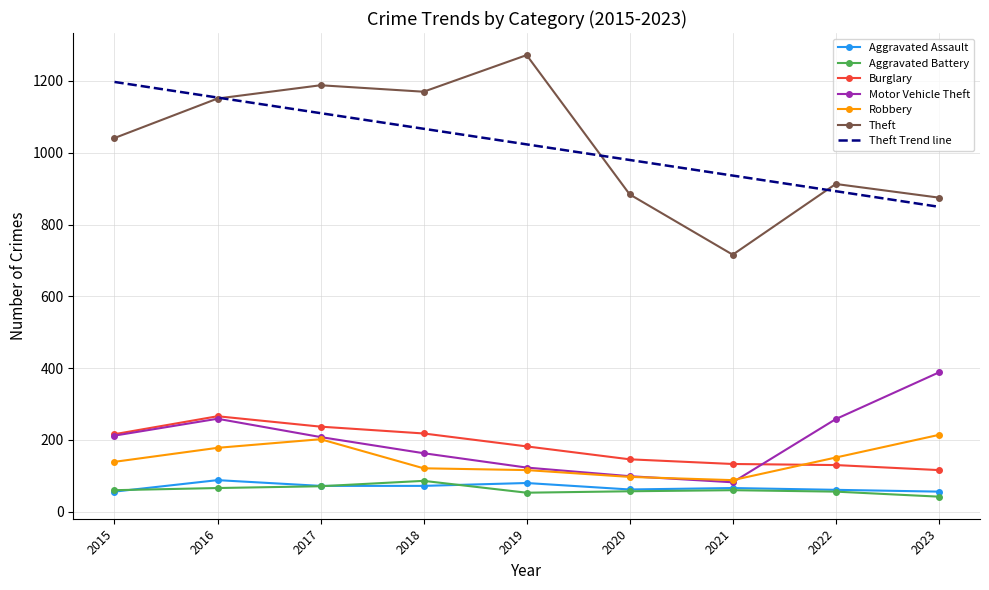

True or false: Burglary and Aggravated Battery intersect in this chart.

False